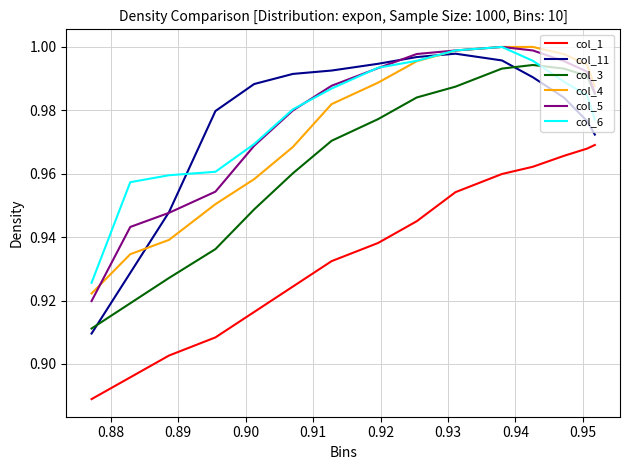

Which series has the largest range (max minus min)?

col_11